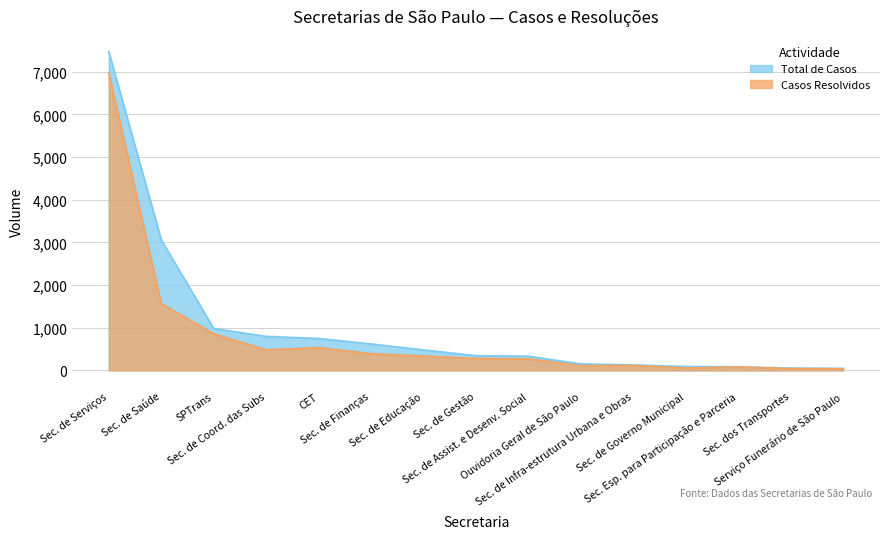

What is the label of the 7th point from the right?

Sec. de Assist. e Desenv. Social